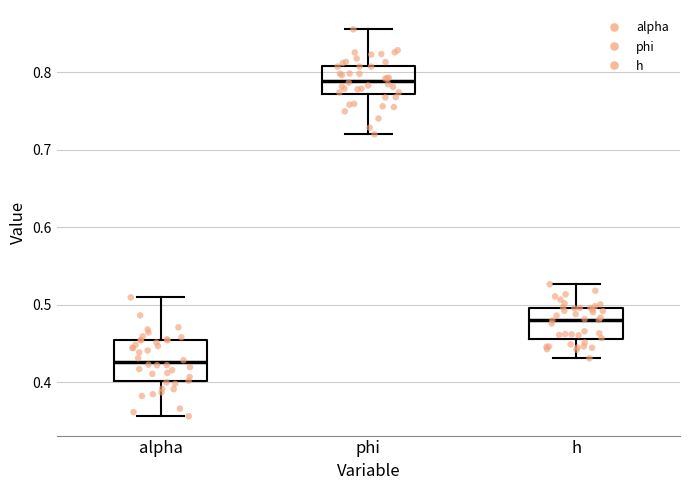

Where is the lower edge of the box for alpha on the y-axis? The values are not printed on the chart, so give them approximately, as read against the axis.

0.40